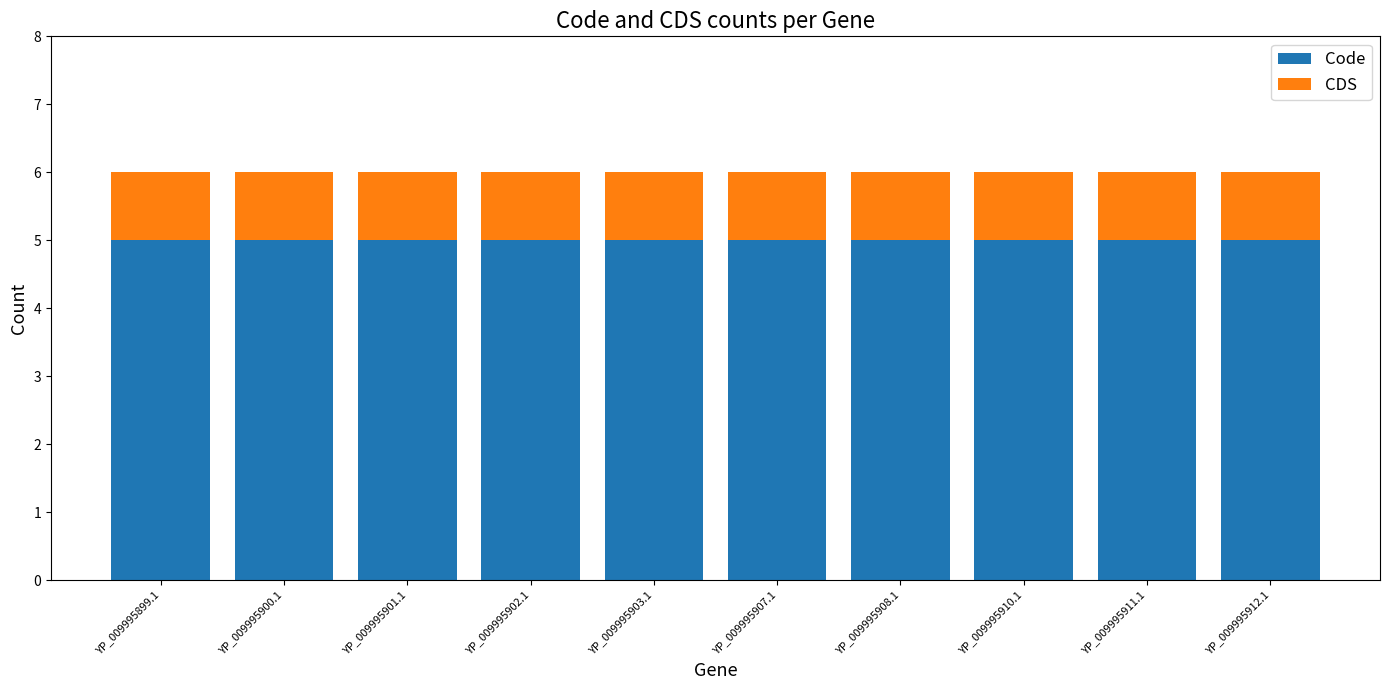

What is the lowest value of the Code series?

5